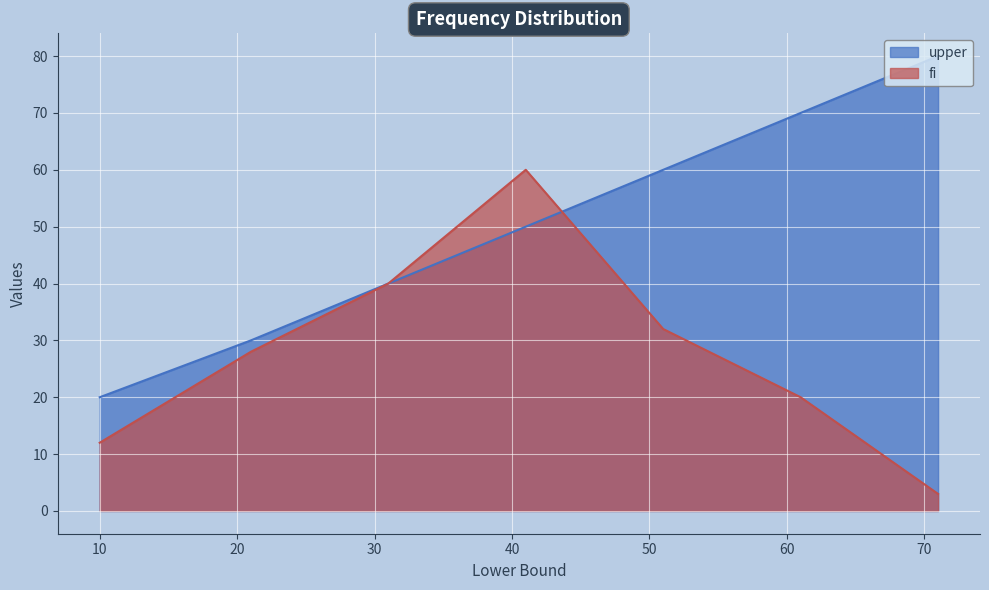

At which label does fi first exceed 28?

31